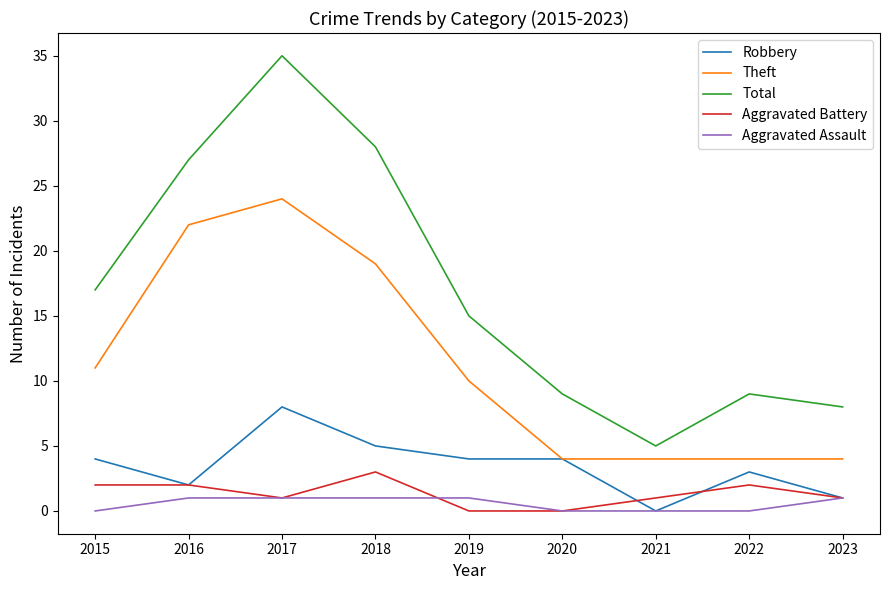

Reading right to left, list all the values displayed in this chart.

Robbery: 2023=1	2022=3	2021=0	2020=4	2019=4	2018=5	2017=8	2016=2	2015=4
Theft: 2023=4	2022=4	2021=4	2020=4	2019=10	2018=19	2017=24	2016=22	2015=11
Total: 2023=8	2022=9	2021=5	2020=9	2019=15	2018=28	2017=35	2016=27	2015=17
Aggravated Battery: 2023=1	2022=2	2021=1	2020=0	2019=0	2018=3	2017=1	2016=2	2015=2
Aggravated Assault: 2023=1	2022=0	2021=0	2020=0	2019=1	2018=1	2017=1	2016=1	2015=0